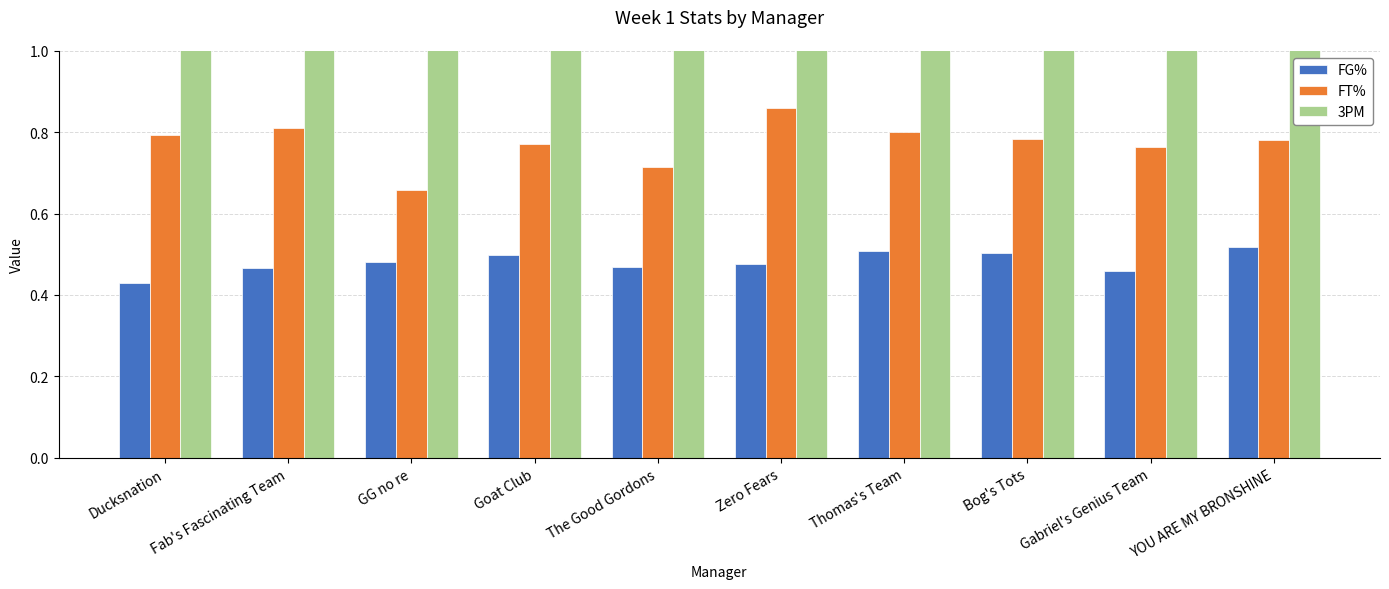

Reading left to right, transcribe all the data shown in this chart.

FG%: Ducksnation=0.4	Fab's Fascinating Team=0.5	GG no re=0.5	Goat Club=0.5	The Good Gordons=0.5	Zero Fears=0.5	Thomas's Team=0.5	Bog's Tots=0.5	Gabriel's Genius Team=0.5	YOU ARE MY BRONSHINE=0.5
FT%: Ducksnation=0.8	Fab's Fascinating Team=0.8	GG no re=0.7	Goat Club=0.8	The Good Gordons=0.7	Zero Fears=0.9	Thomas's Team=0.8	Bog's Tots=0.8	Gabriel's Genius Team=0.8	YOU ARE MY BRONSHINE=0.8
3PM: Ducksnation=43.0	Fab's Fascinating Team=44.0	GG no re=45.0	Goat Club=35.0	The Good Gordons=23.0	Zero Fears=36.0	Thomas's Team=34.0	Bog's Tots=50.0	Gabriel's Genius Team=14.0	YOU ARE MY BRONSHINE=34.0